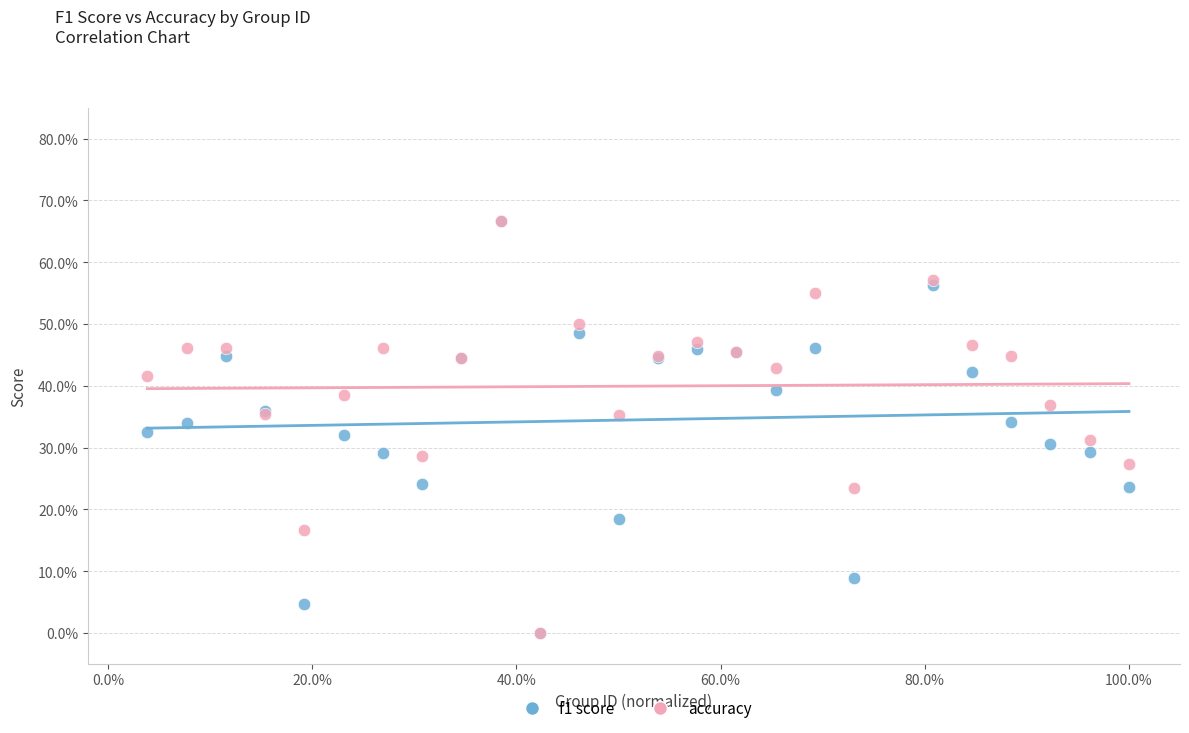

What are all the series names shown in the legend?

f1 score, accuracy